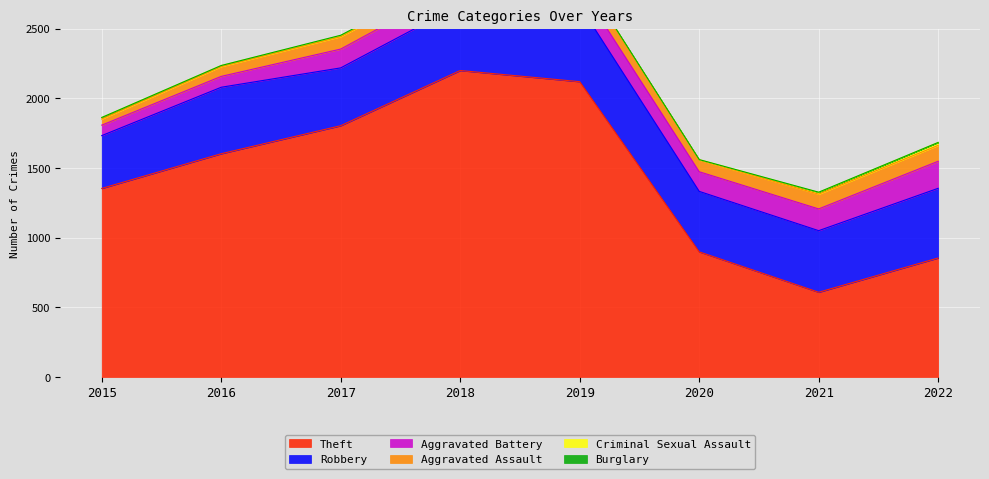

Between 2017 and 2020, which series saw the biggest shift?

Theft